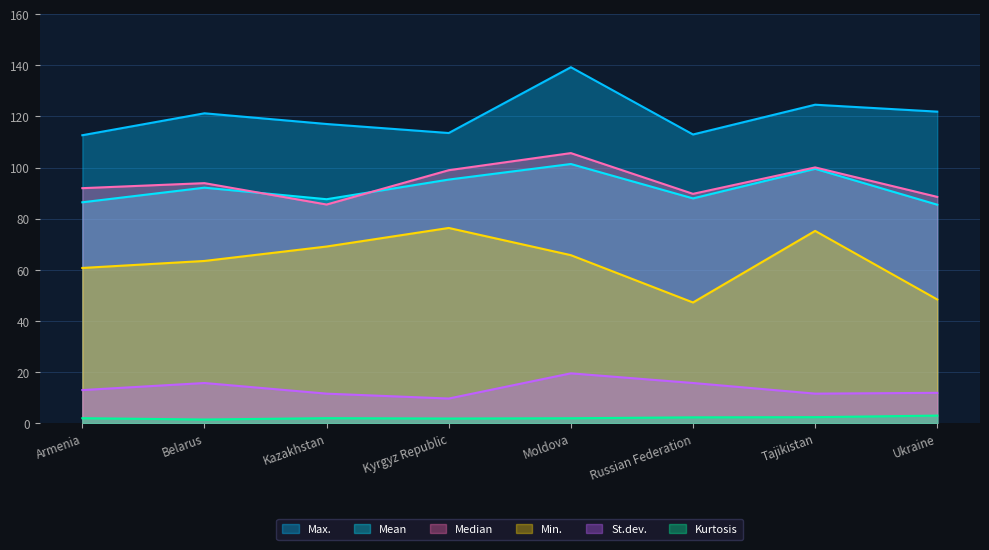

What is the sum of the Min. values at Ukraine and Kazakhstan?

117.6